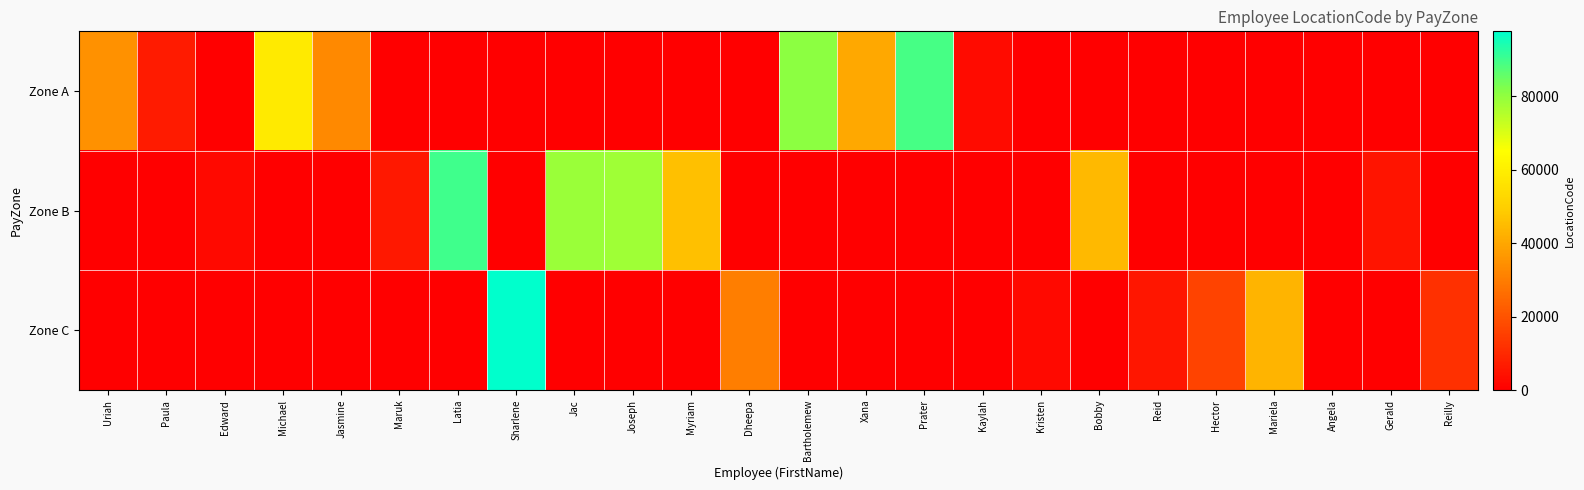

At Michael, list the series in order from largest to smallest.

Zone A, Zone B, Zone C